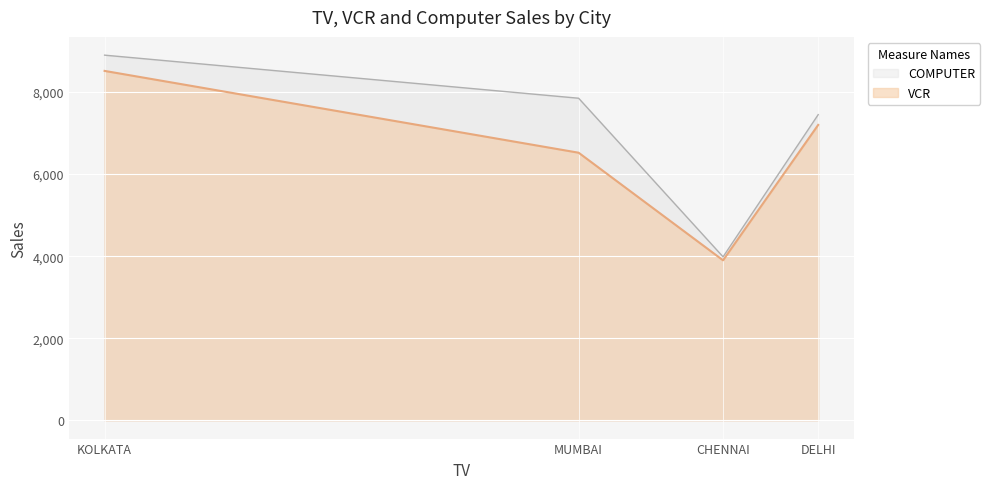

What is the highest value of the VCR series?

8516